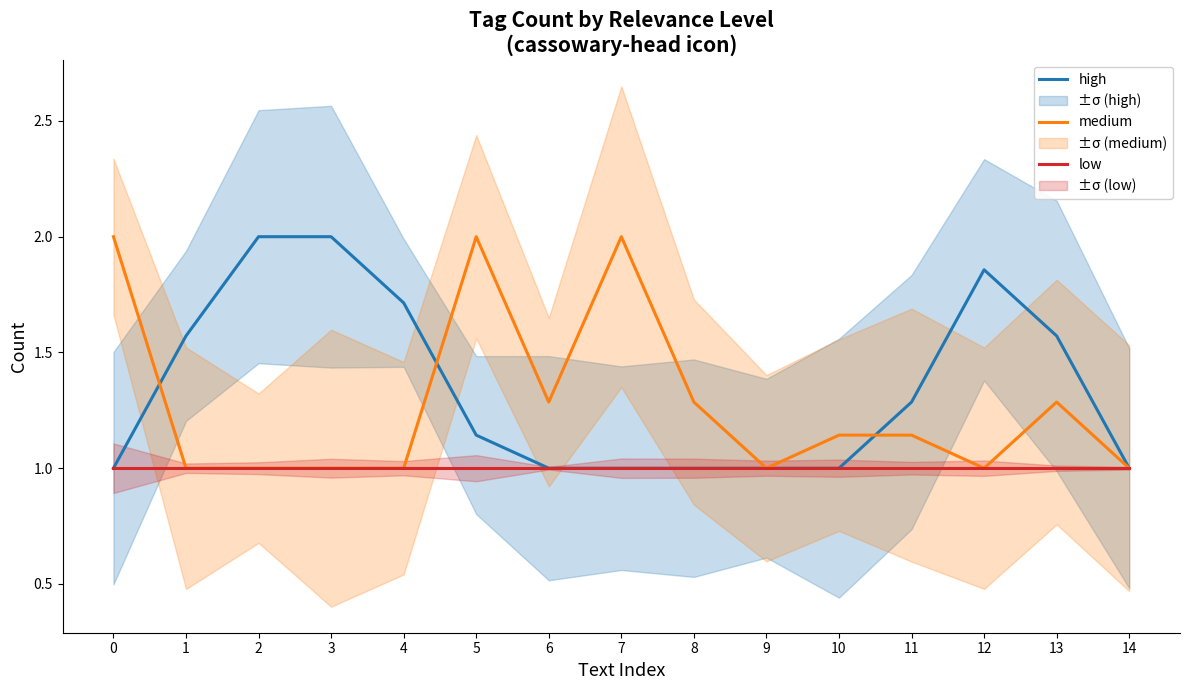

How many lines are shown in the chart?

3